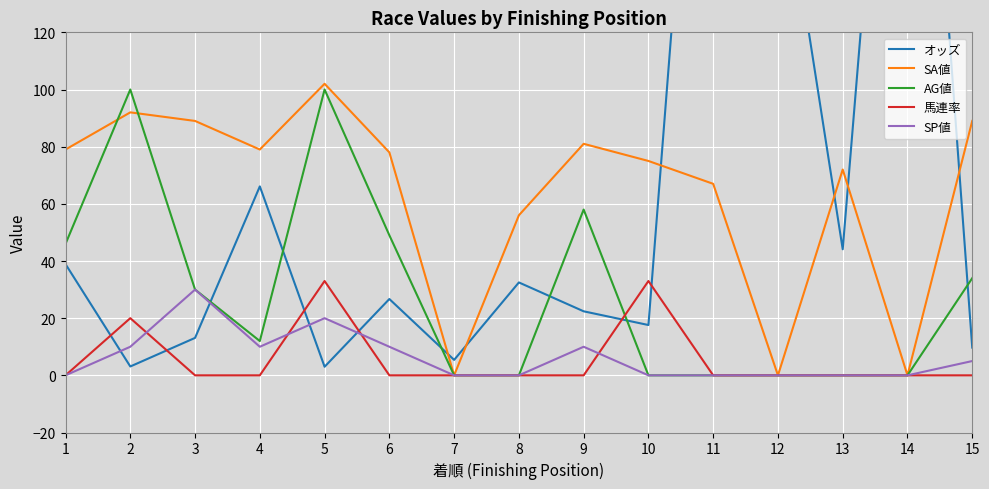

Is it true that AG値 equals 79.7 at 6?

False